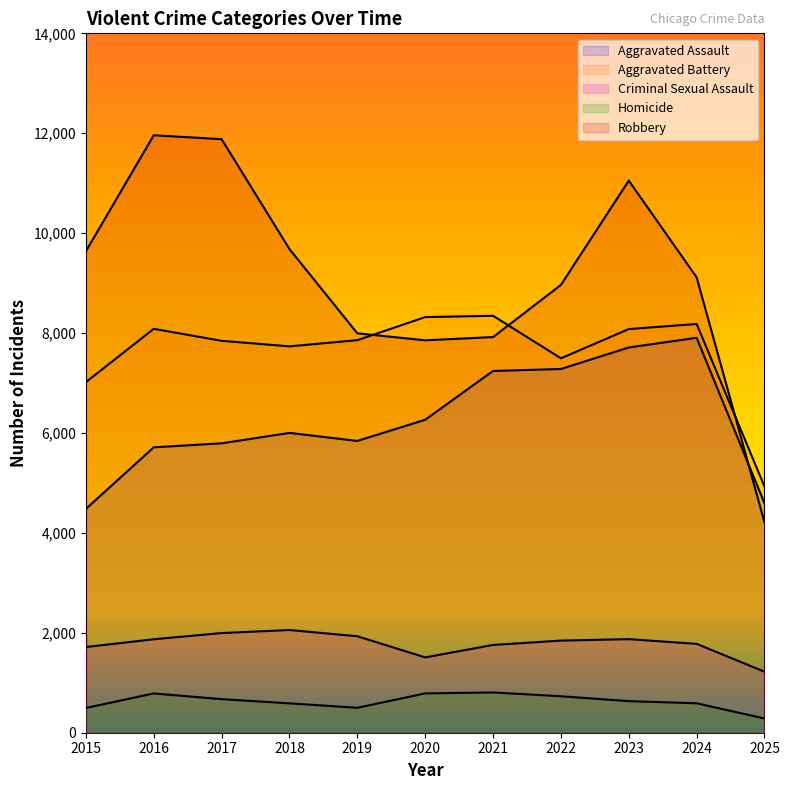

Is it true that Robbery equals 11938 at 2020?

False